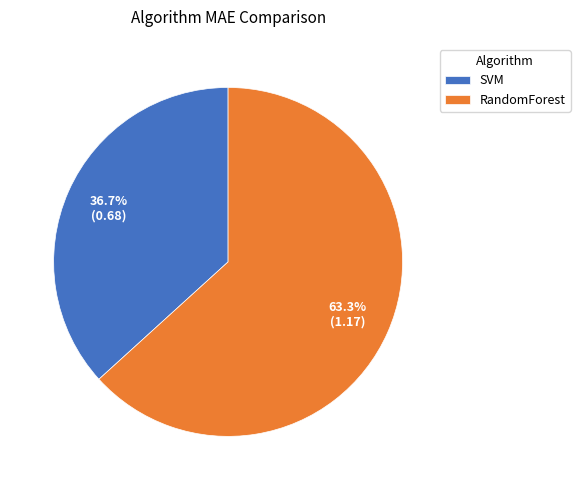

To the nearest percent, what is the difference between the RandomForest and SVM slice percentages?

27%